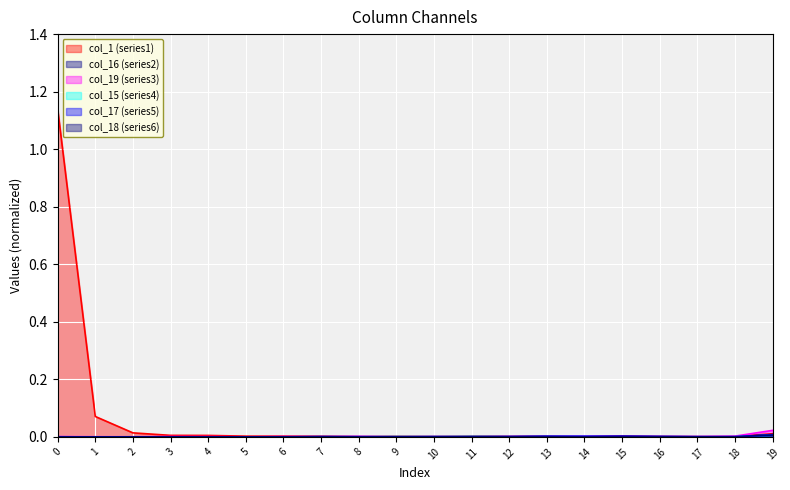

True or false: col_19 has more than 0 interior local peaks.

True